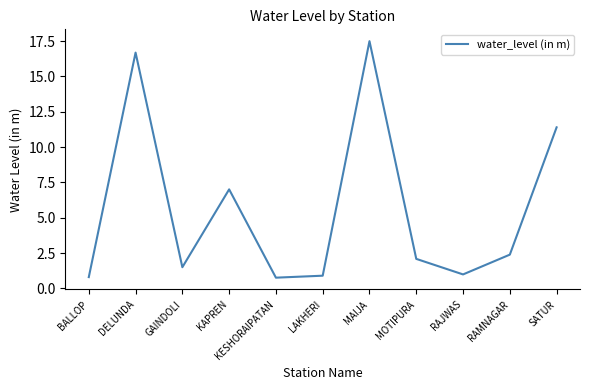

What position from the left is GAINDOLI?

3